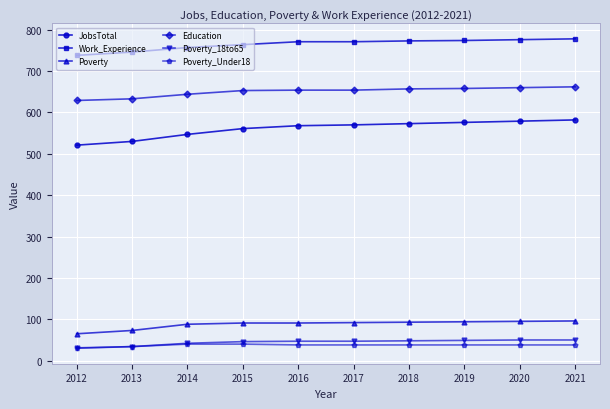

Which series has the largest total across all categories?

Work_Experience